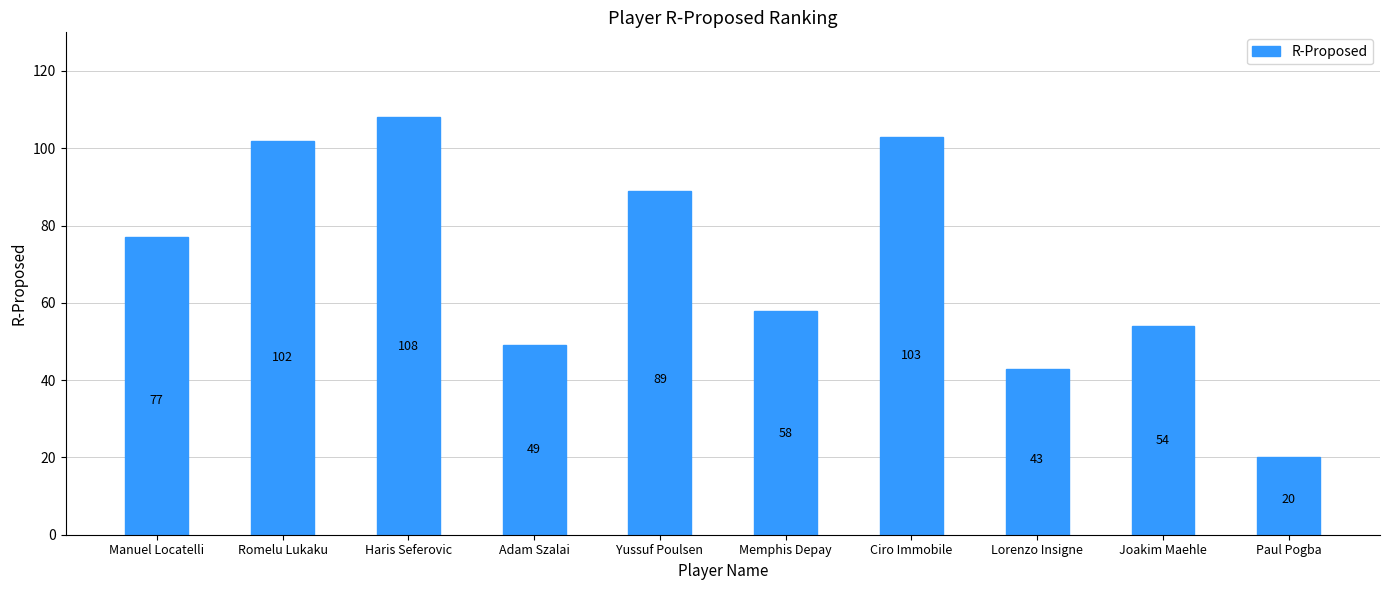

Reading left to right, transcribe all the data shown in this chart.

77	102	108	49	89	58	103	43	54	20